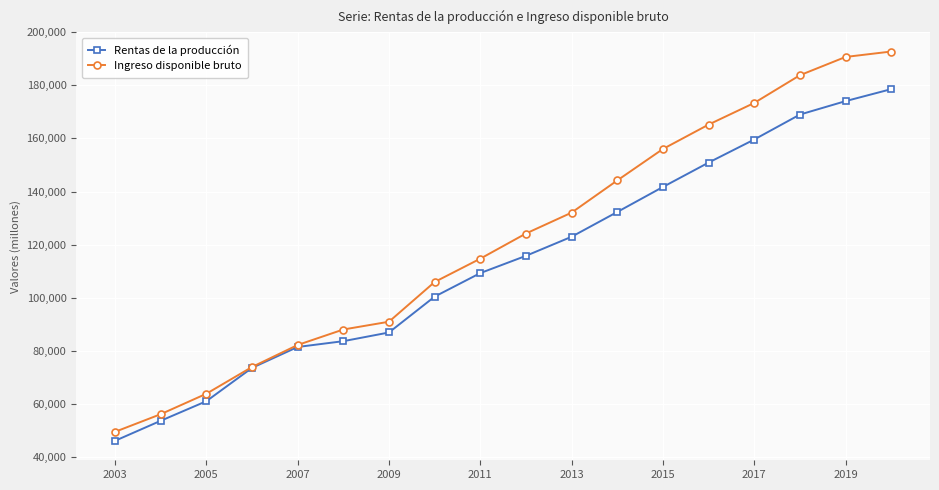

What is the smallest value displayed?

46177